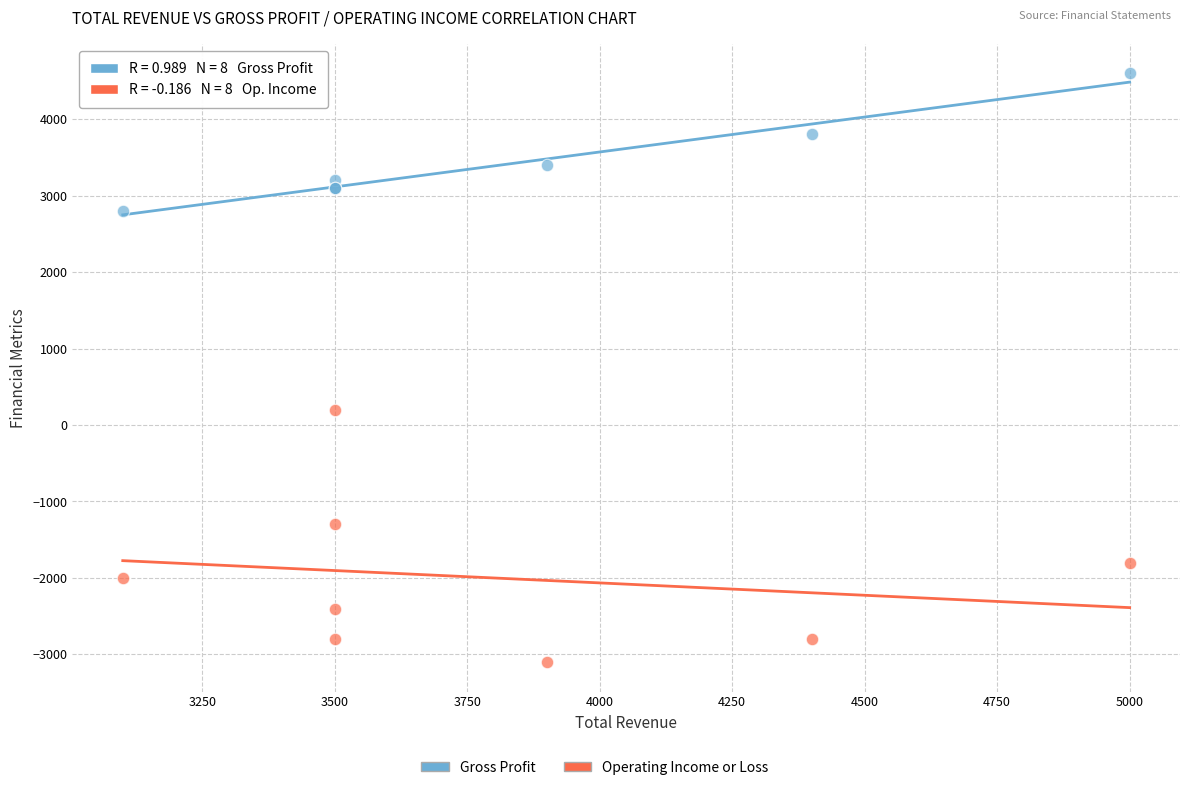

In the Gross Profit series, what Y value is closest to 3700?

3800